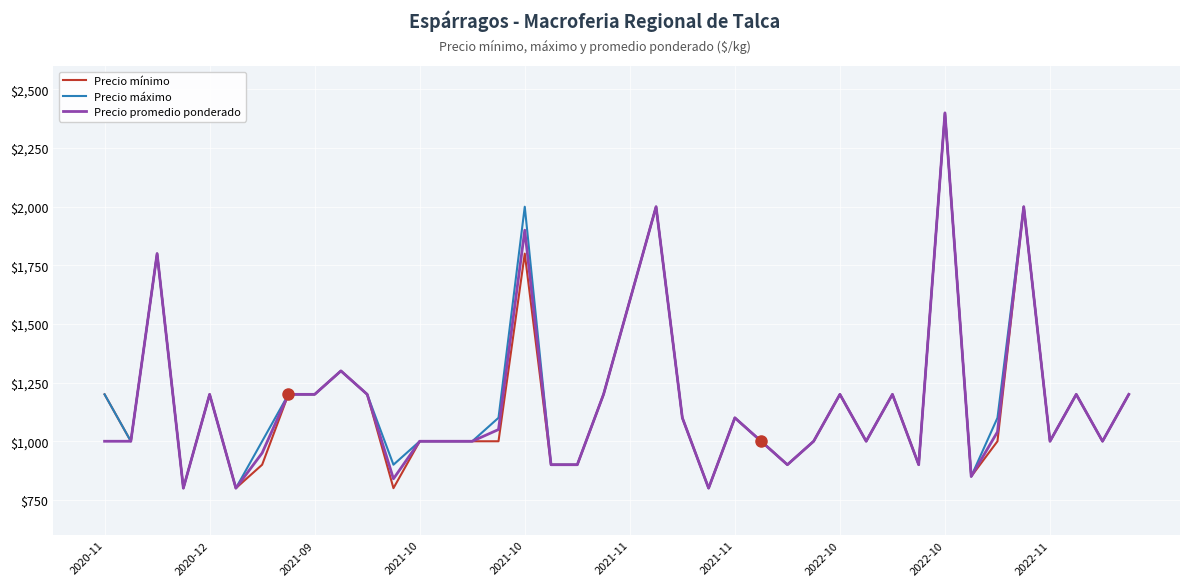

What is the smallest value displayed?

800